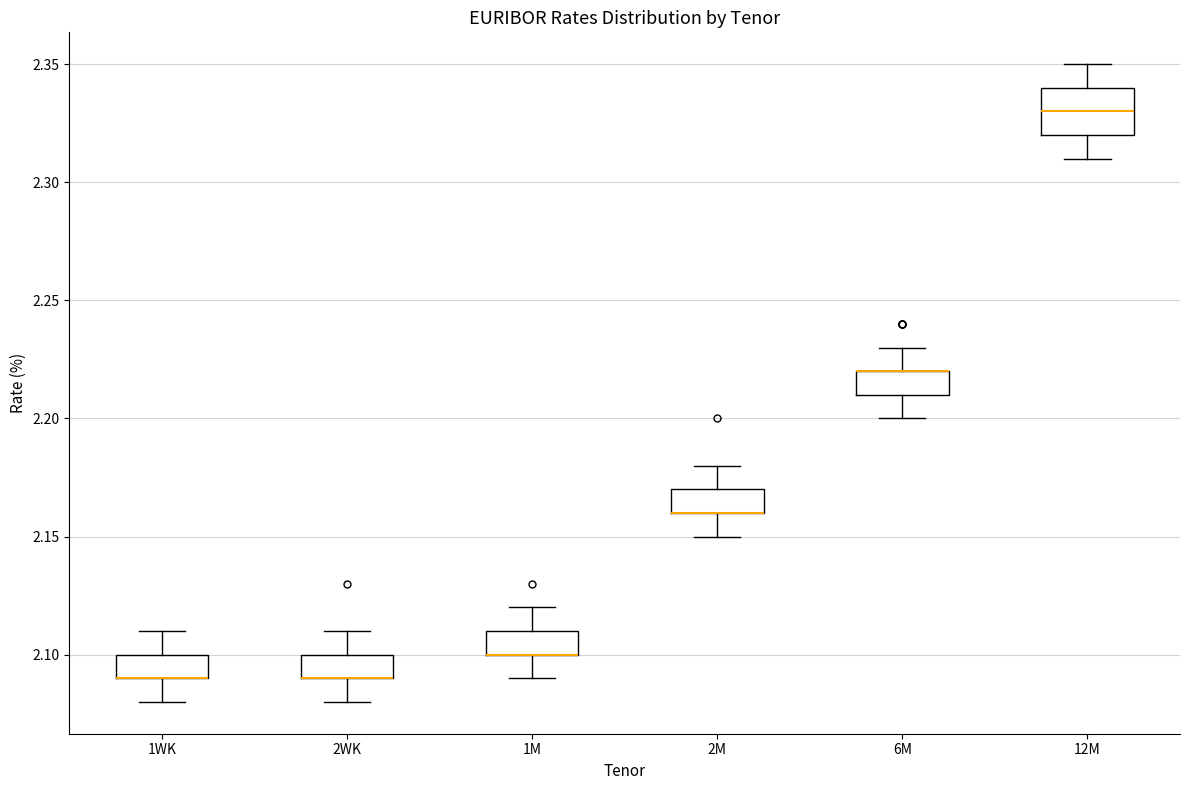

Reading left to right, read every box against the y-axis: the position of its median line, the range the box covers, and the ends of its whiskers. The values are not printed on the chart, so give them approximately, as read against the axis.

1WK: median 2.09 (drawn on the box's lower edge), box 2.09 to 2.10, whiskers 2.08 to 2.11
2WK: median 2.09 (drawn on the box's lower edge), box 2.09 to 2.10, whiskers 2.08 to 2.11
1M: median 2.10 (drawn on the box's lower edge), box 2.10 to 2.11, whiskers 2.09 to 2.12
2M: median 2.16 (drawn on the box's lower edge), box 2.16 to 2.17, whiskers 2.15 to 2.18
6M: median 2.22 (drawn on the box's upper edge), box 2.21 to 2.22, whiskers 2.20 to 2.23
12M: median 2.33, box 2.32 to 2.34, whiskers 2.31 to 2.35